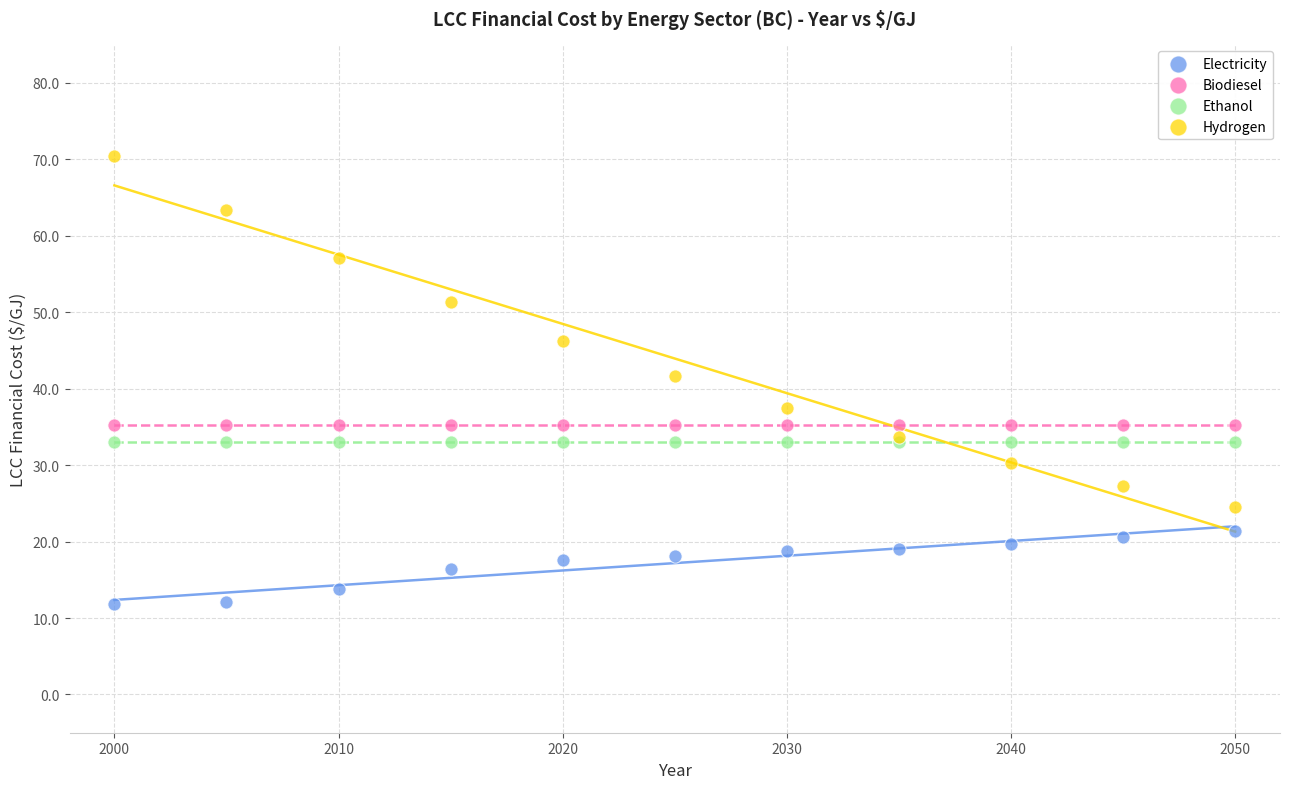

Which series contains the lowest Y value?

Electricity